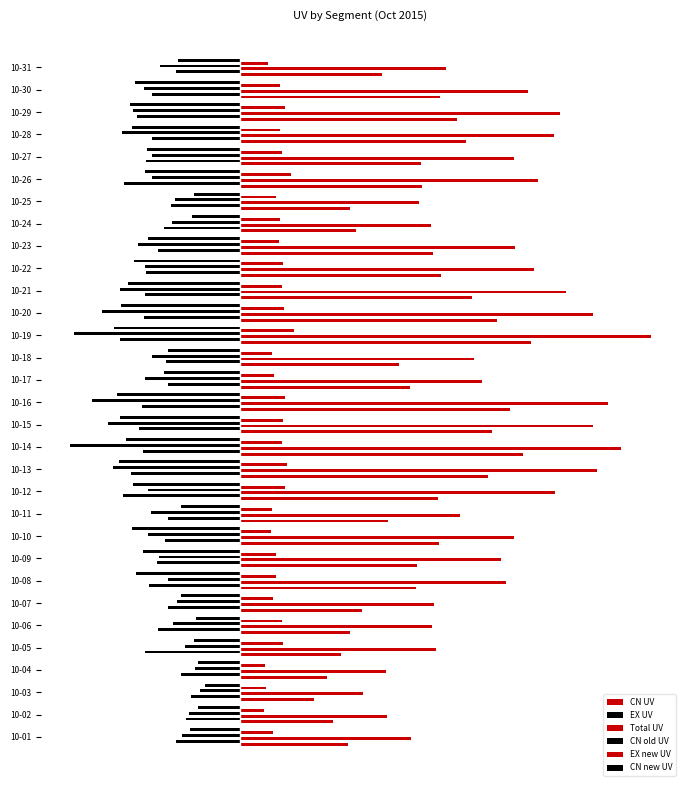

Which series has the largest range (max minus min)?

Total UV